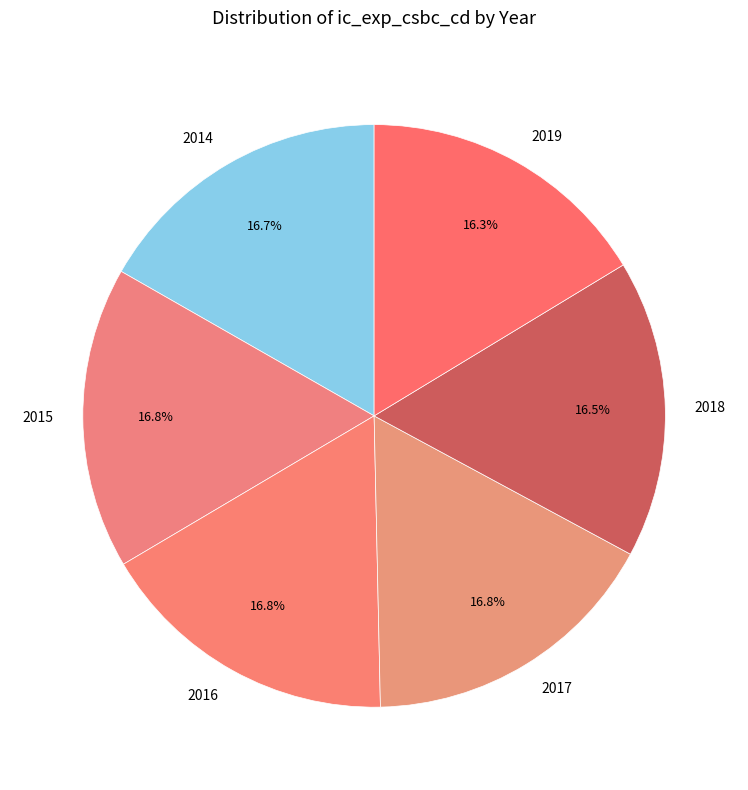

What percentage is NOT represented by 2016?

83.2%